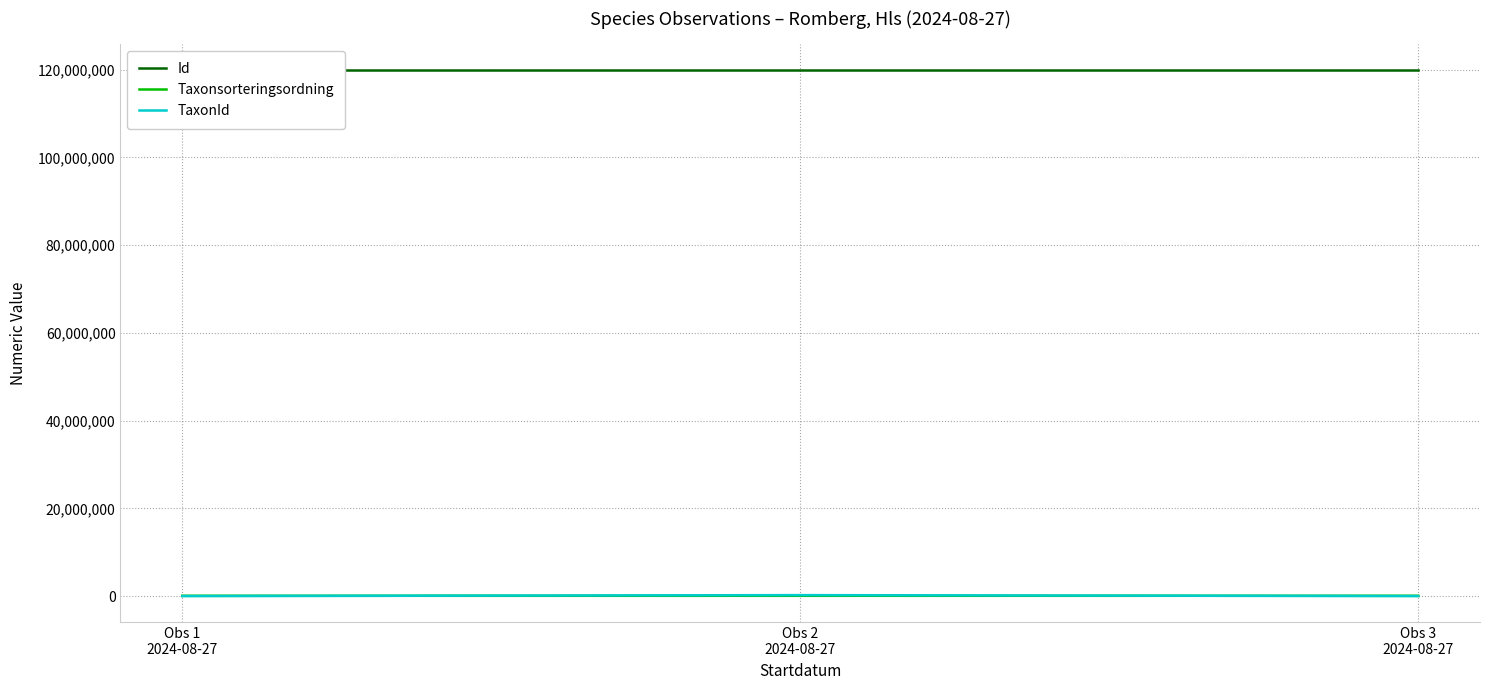

What is the greatest value displayed?

119820260